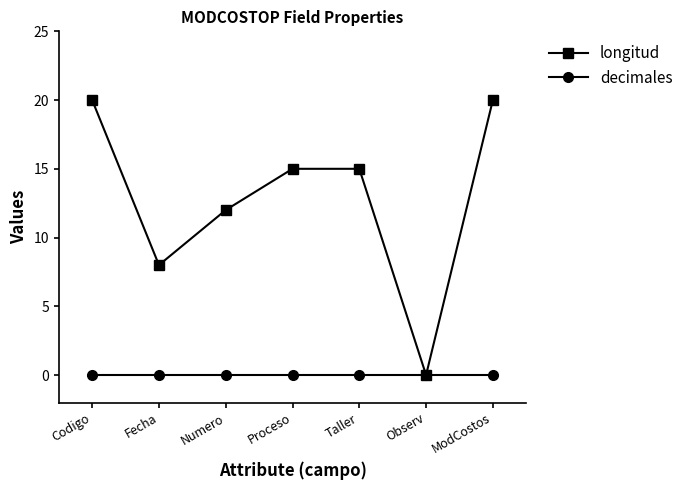

Which category has the lowest value in the longitud series?

Observ